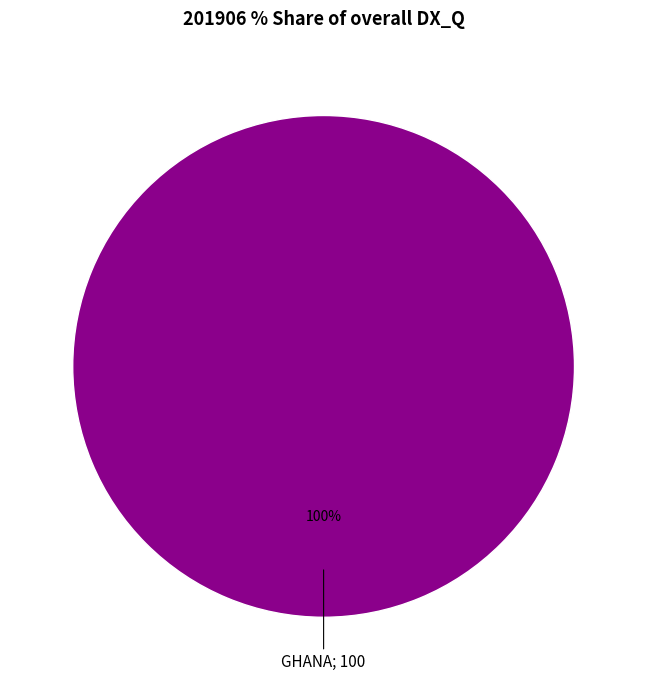

Count the number of slices in the pie.

1